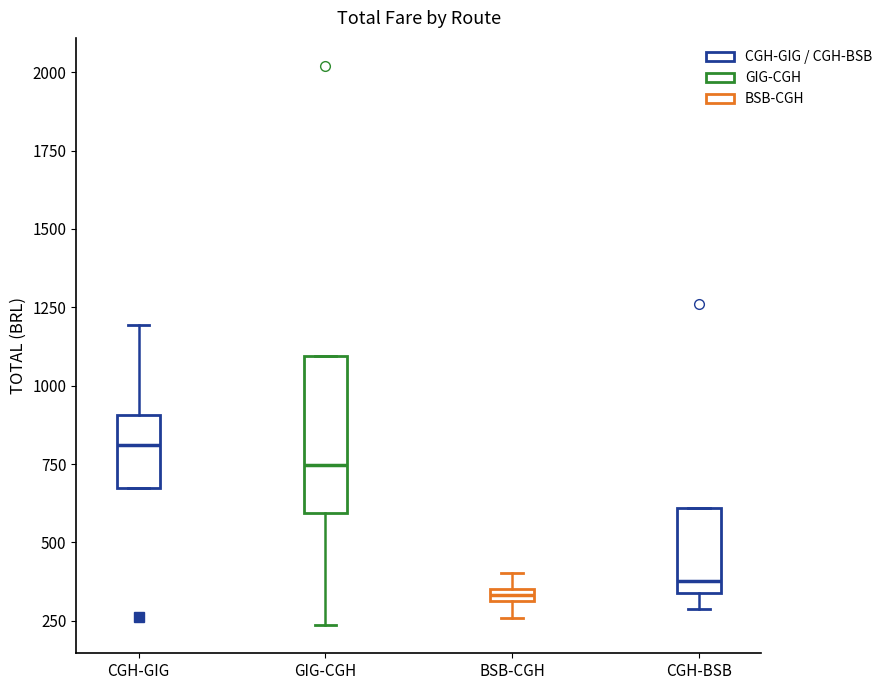

Which box is the tallest, from its lower edge to its upper edge?

GIG-CGH